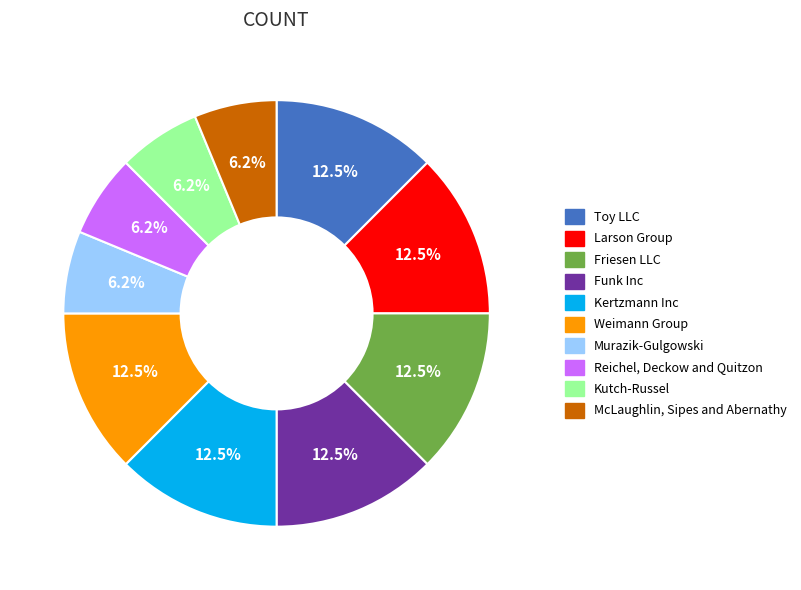

To the nearest percent, what is the difference between the largest and smallest slice percentages?

6%